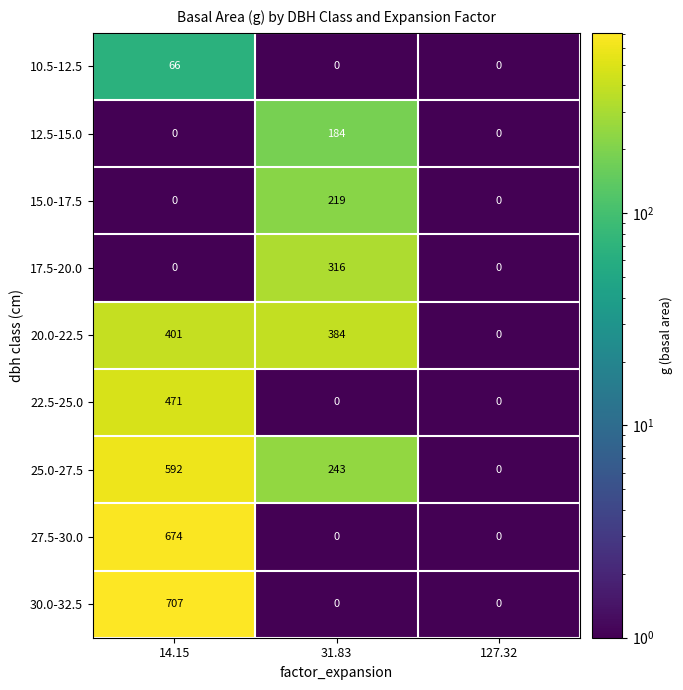

What is the smallest value displayed?

0